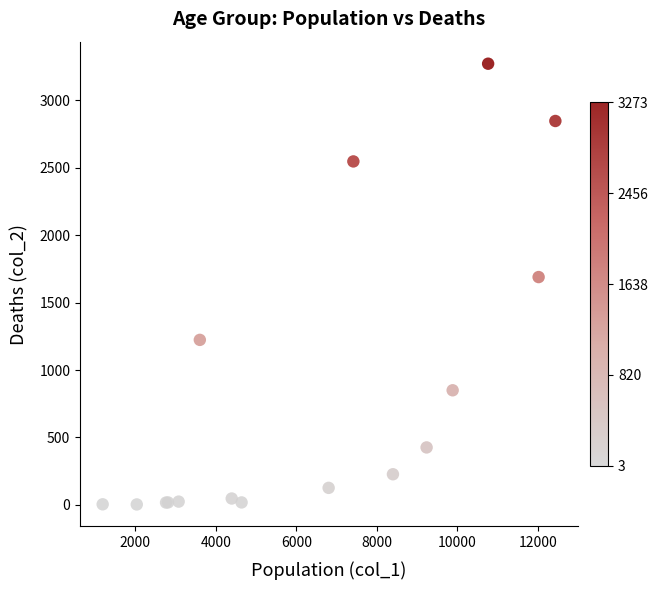

What Y value in the scatter plot is closest to 1638?

1690